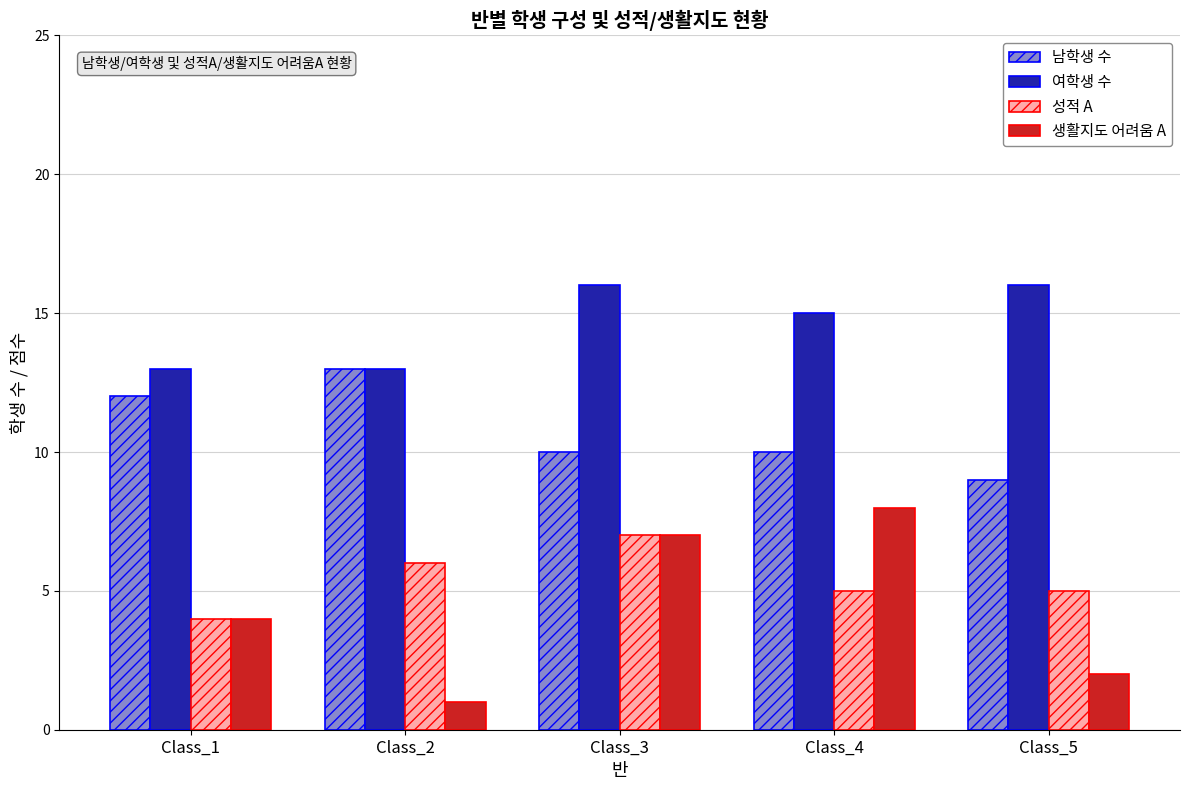

Does the chart contain any negative values?

No